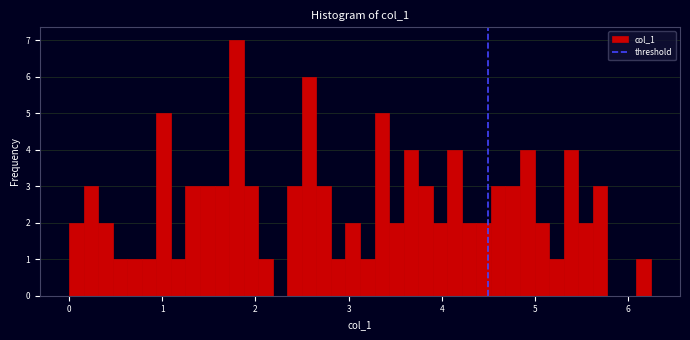

Read against the x-axis, roughly where is the centre of the tallest bar?

1.8